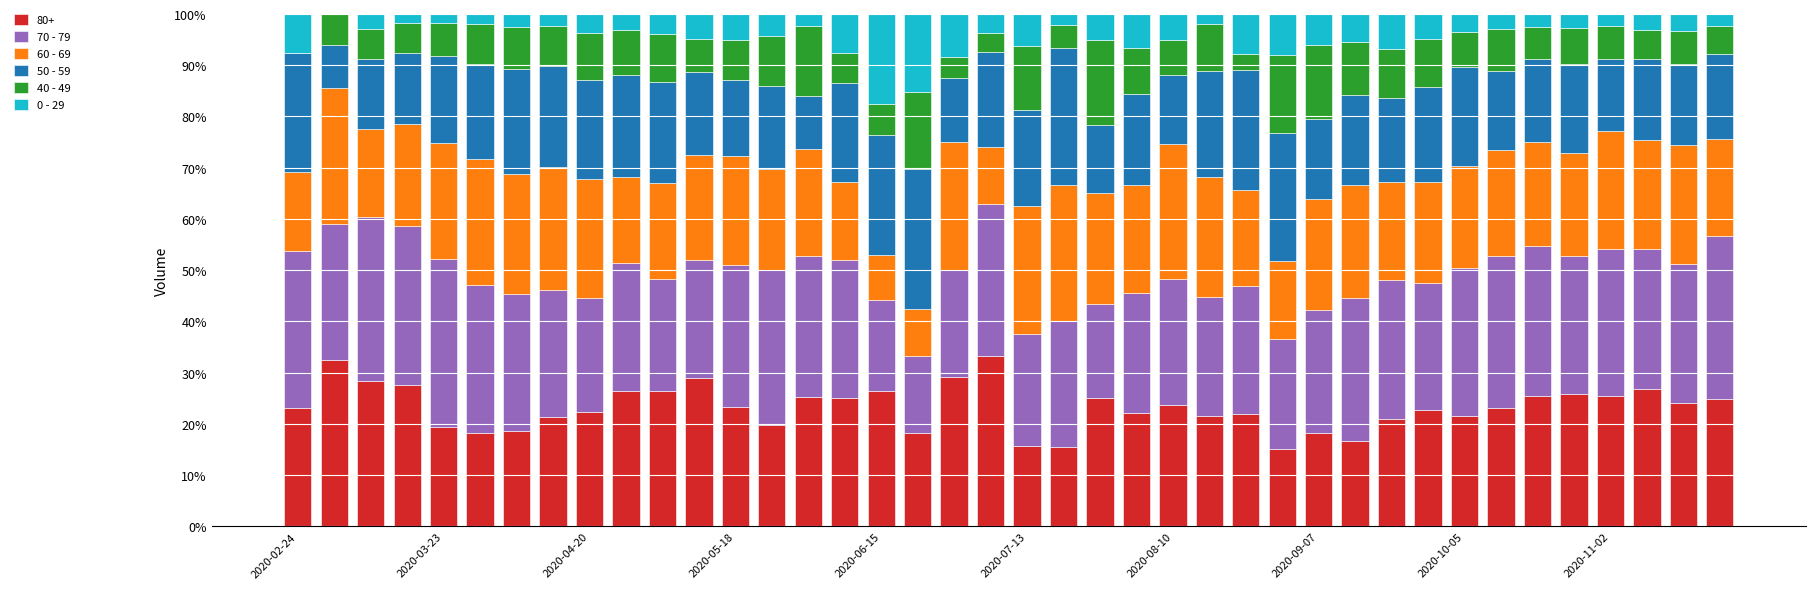

What is the maximum value for 80+?

33.3